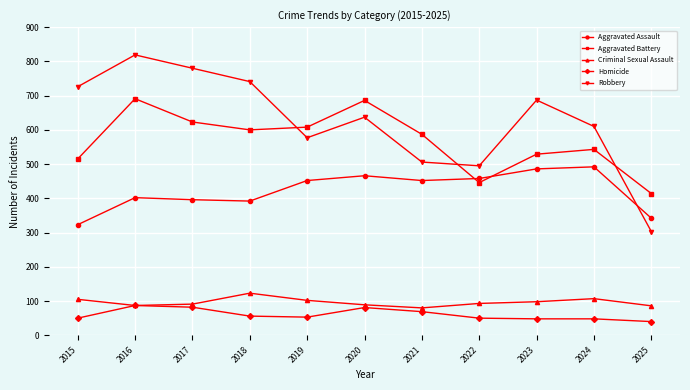

How many interior local peaks does the Robbery series have?

3